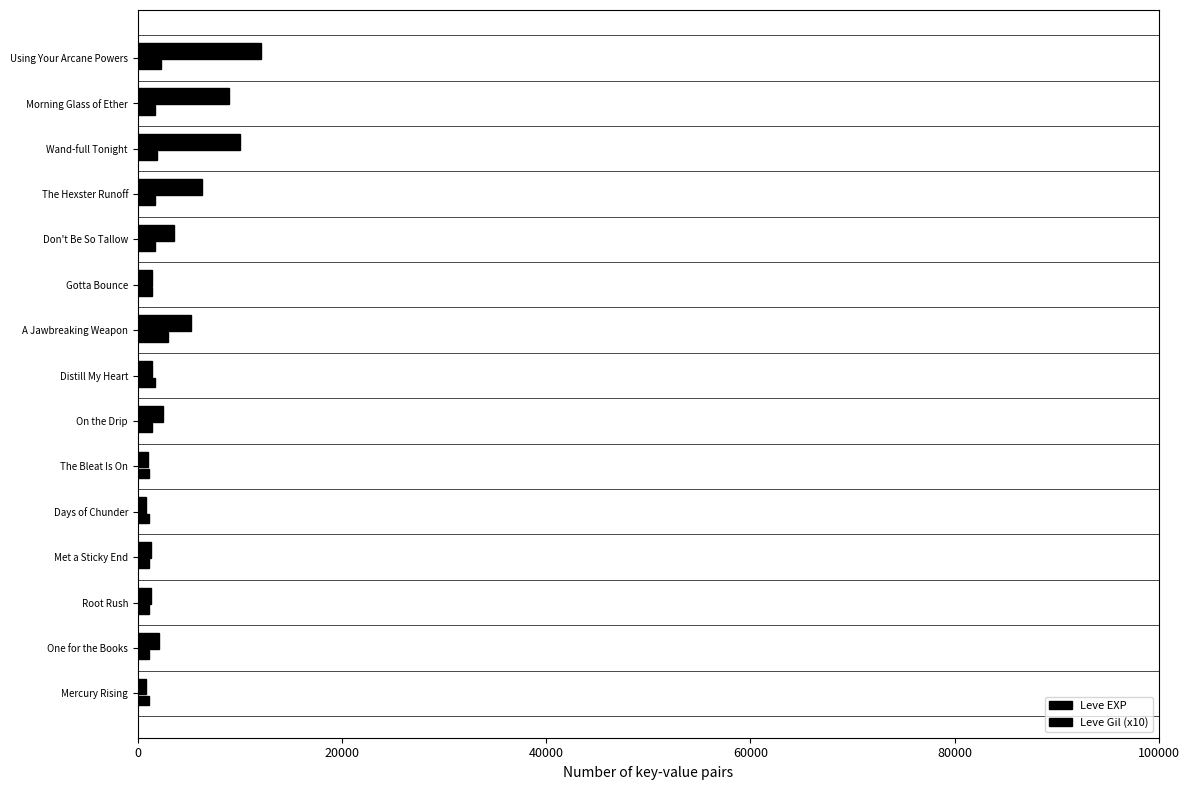

What position from the right is Morning Glass of Ether?

2